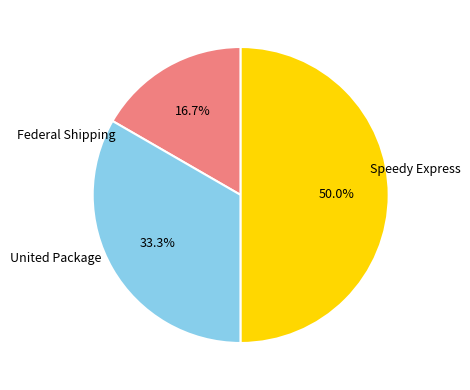

What percentage is NOT represented by United Package?

66.7%